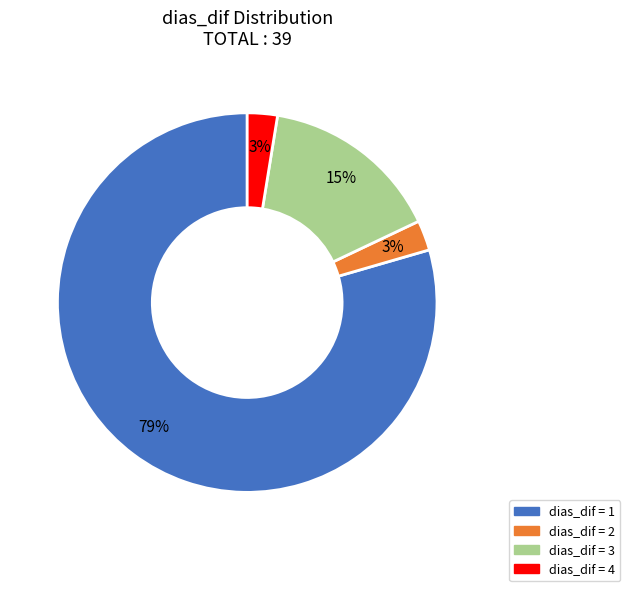

To the nearest percent, what is the average slice percentage?

25%